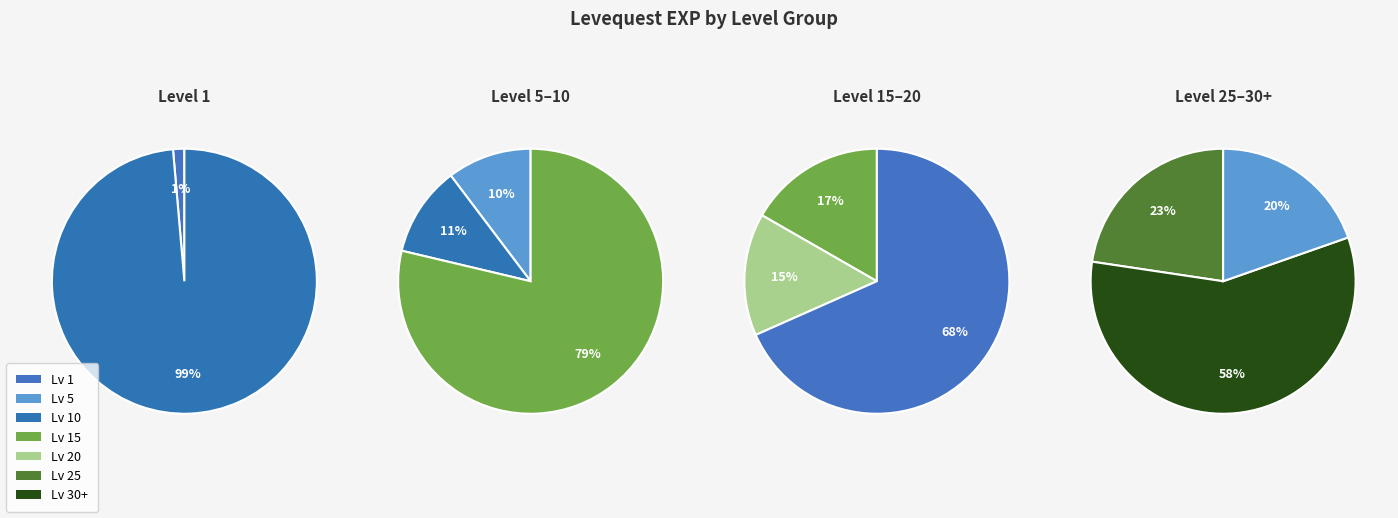

How many segments does this pie chart have?

7